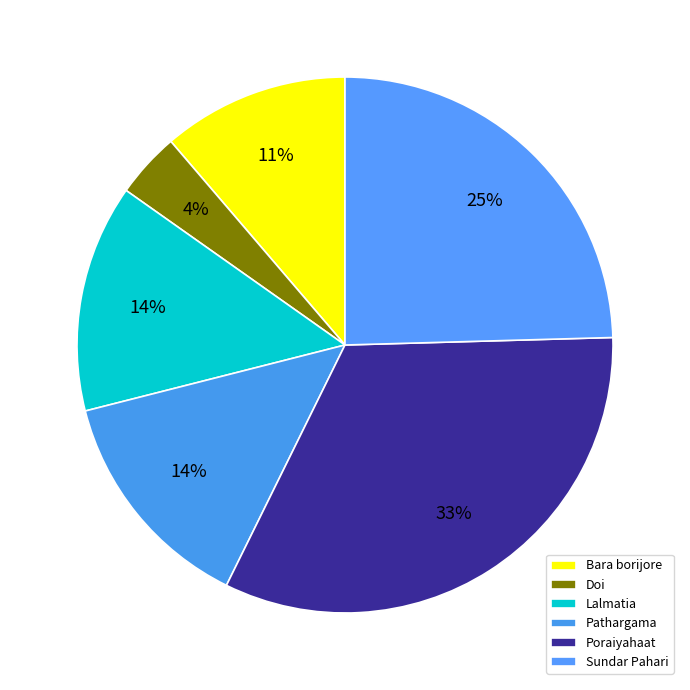

The Bara borijore slice represents 11% of the pie. True or false?

True